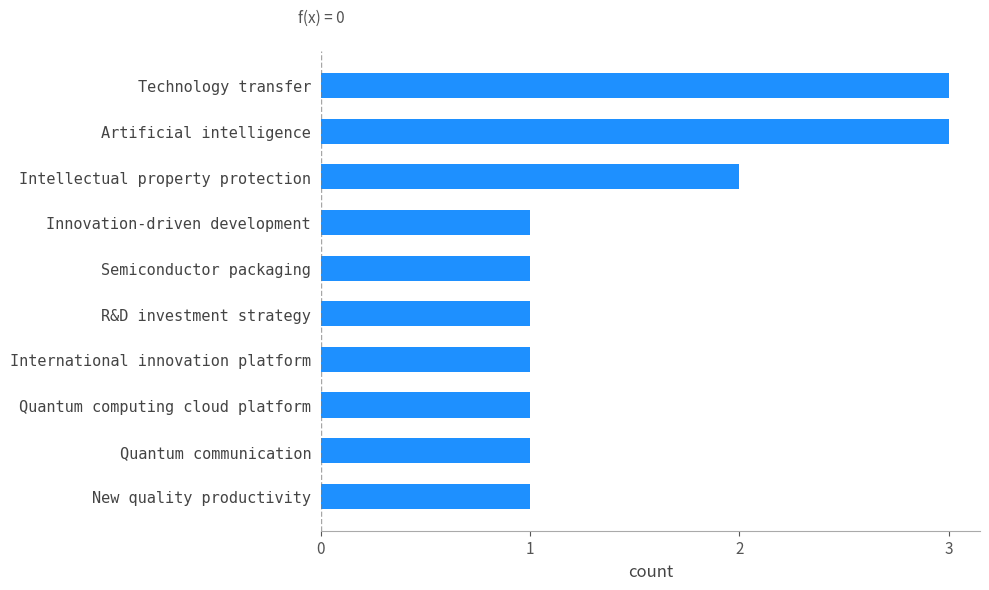

What is the difference between the maximum and minimum values?

2